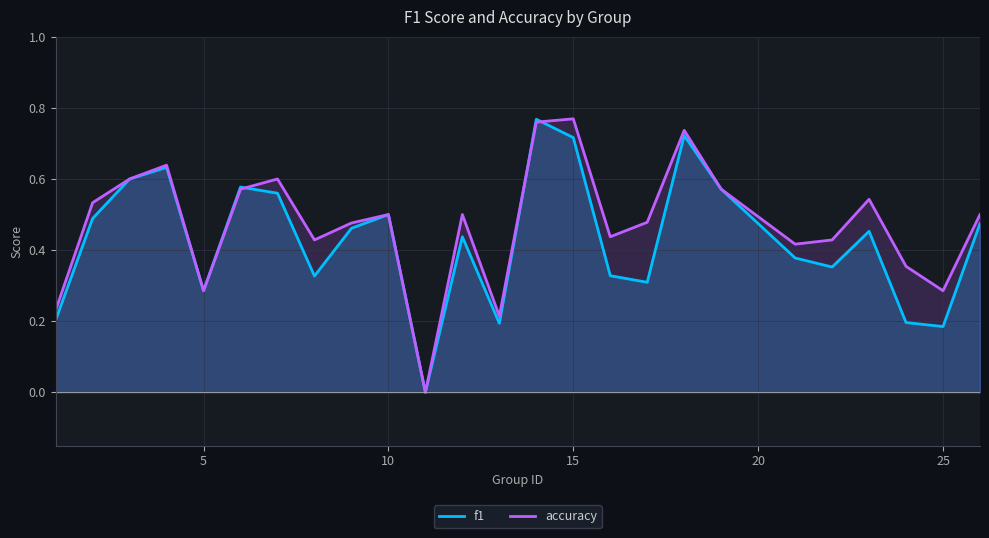

Is the value of accuracy at 25 greater than the value of f1 at 25?

Yes